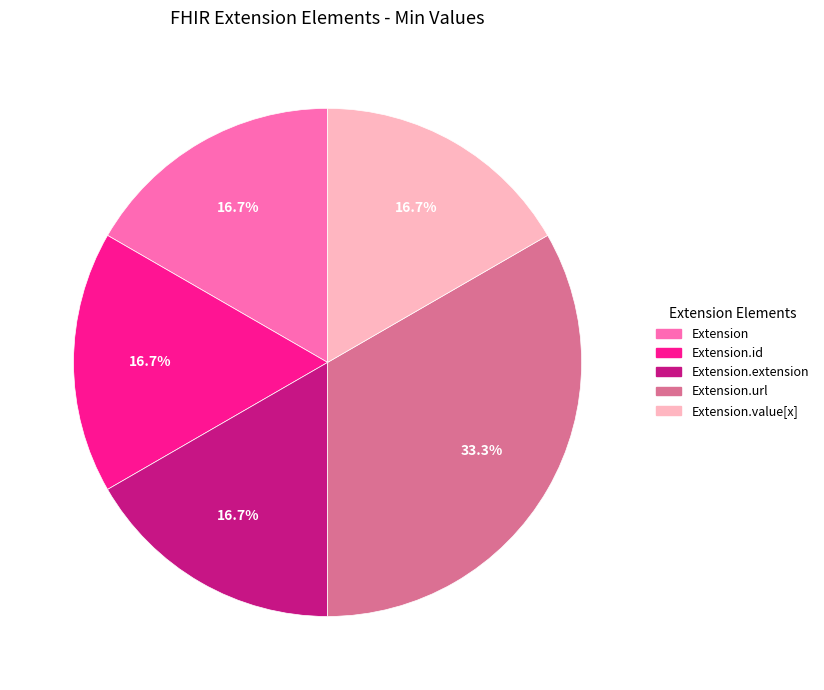

To the nearest percent, what portion does Extension.value[x] represent?

17%